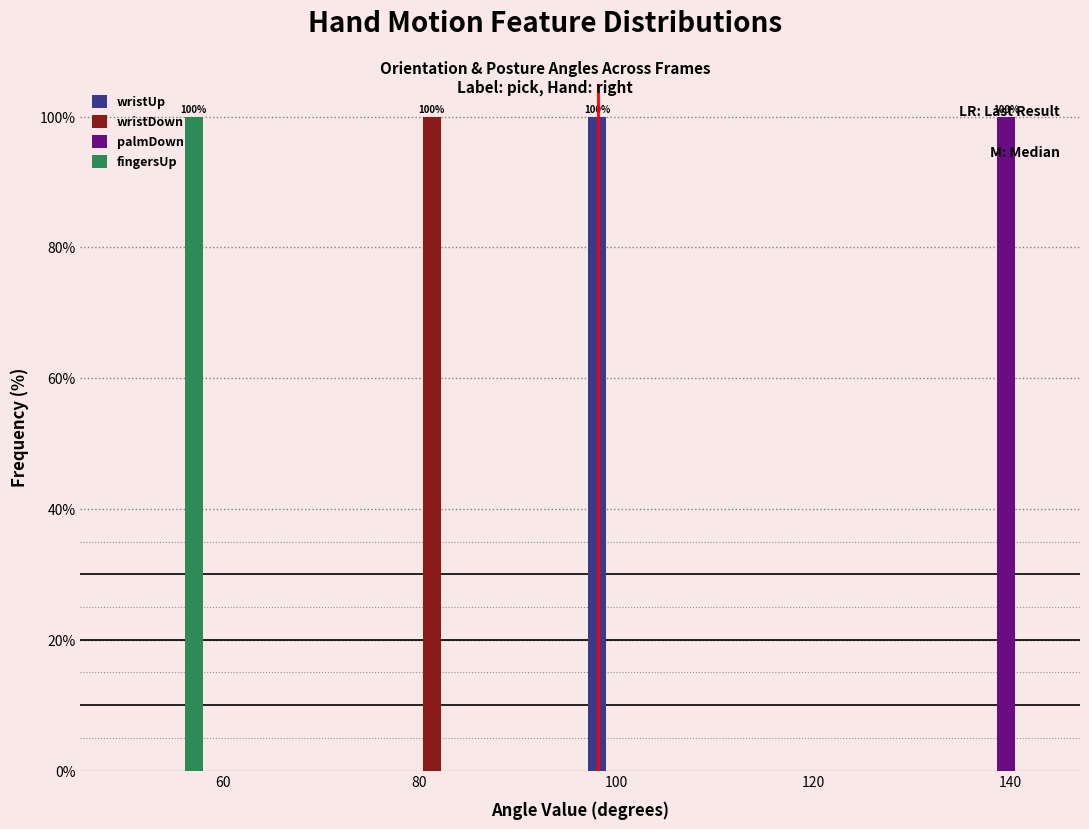

In the wristUp series, which range on the x-axis has the tallest bar?

96 to 106